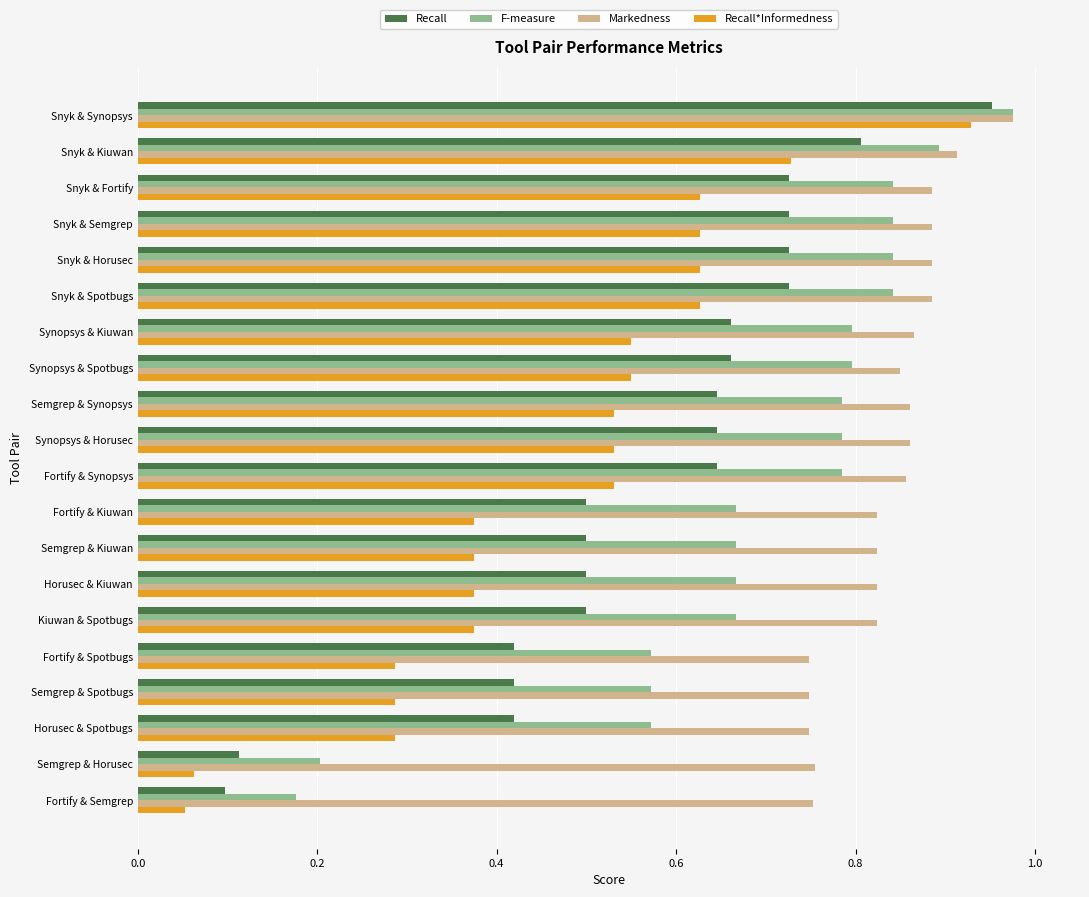

At which category does the chart reach its peak across all series?

Snyk & Synopsys